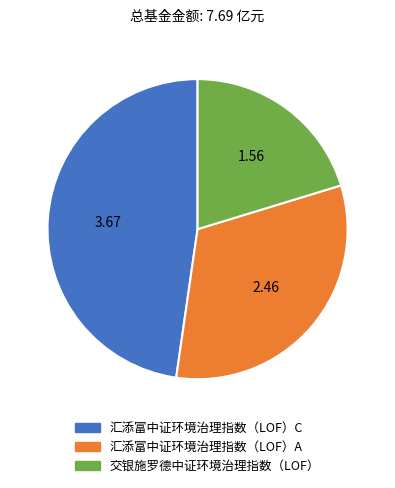

Is the sum of 汇添富中证环境治理指数（LOF）A and 交银施罗德中证环境治理指数（LOF） greater than half?

Yes